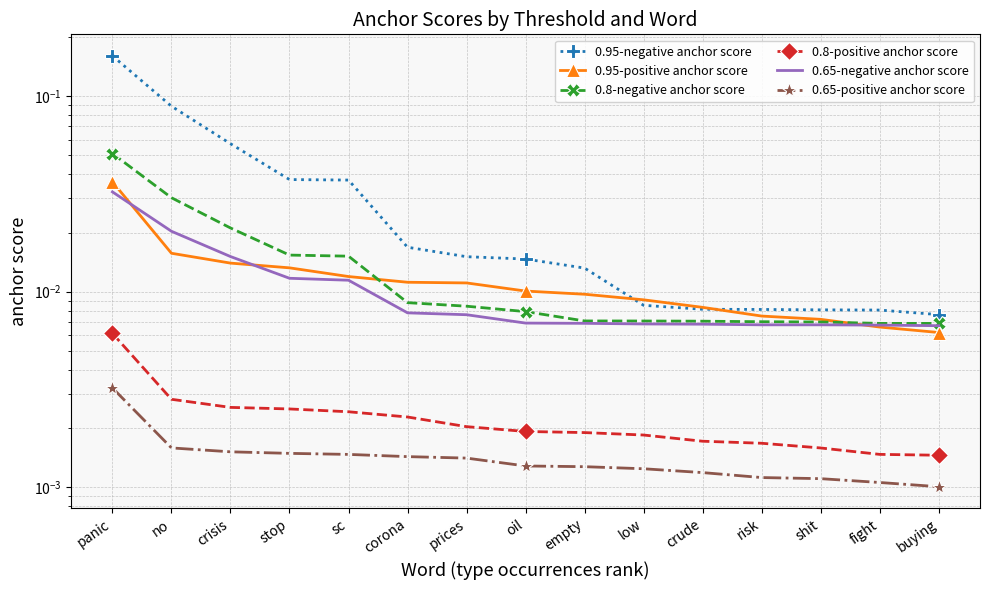

Reading left to right, transcribe all the data shown in this chart.

0.95-negative anchor score: panic=0.2	no=0.1	crisis=0.1	stop=0.0	sc=0.0	corona=0.0	prices=0.0	oil=0.0	empty=0.0	low=0.0	crude=0.0	risk=0.0	shit=0.0	fight=0.0	buying=0.0
0.95-positive anchor score: panic=0.0	no=0.0	crisis=0.0	stop=0.0	sc=0.0	corona=0.0	prices=0.0	oil=0.0	empty=0.0	low=0.0	crude=0.0	risk=0.0	shit=0.0	fight=0.0	buying=0.0
0.8-negative anchor score: panic=0.1	no=0.0	crisis=0.0	stop=0.0	sc=0.0	corona=0.0	prices=0.0	oil=0.0	empty=0.0	low=0.0	crude=0.0	risk=0.0	shit=0.0	fight=0.0	buying=0.0
0.8-positive anchor score: panic=0.0	no=0.0	crisis=0.0	stop=0.0	sc=0.0	corona=0.0	prices=0.0	oil=0.0	empty=0.0	low=0.0	crude=0.0	risk=0.0	shit=0.0	fight=0.0	buying=0.0
0.65-negative anchor score: panic=0.0	no=0.0	crisis=0.0	stop=0.0	sc=0.0	corona=0.0	prices=0.0	oil=0.0	empty=0.0	low=0.0	crude=0.0	risk=0.0	shit=0.0	fight=0.0	buying=0.0
0.65-positive anchor score: panic=0.0	no=0.0	crisis=0.0	stop=0.0	sc=0.0	corona=0.0	prices=0.0	oil=0.0	empty=0.0	low=0.0	crude=0.0	risk=0.0	shit=0.0	fight=0.0	buying=0.0